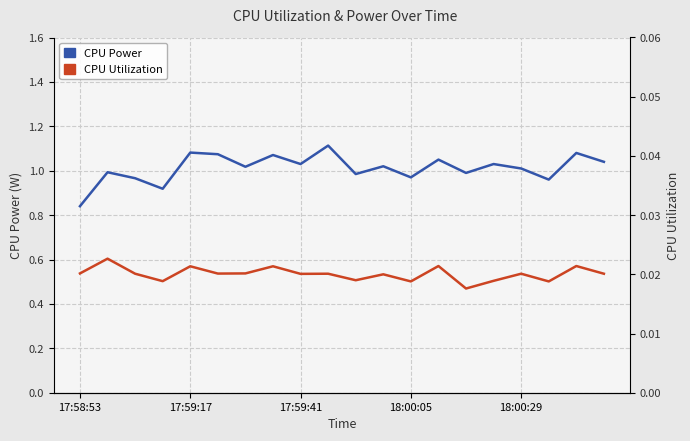

Is the value of CPU Power at 7 greater than the value of CPU Utilization at 11?

Yes